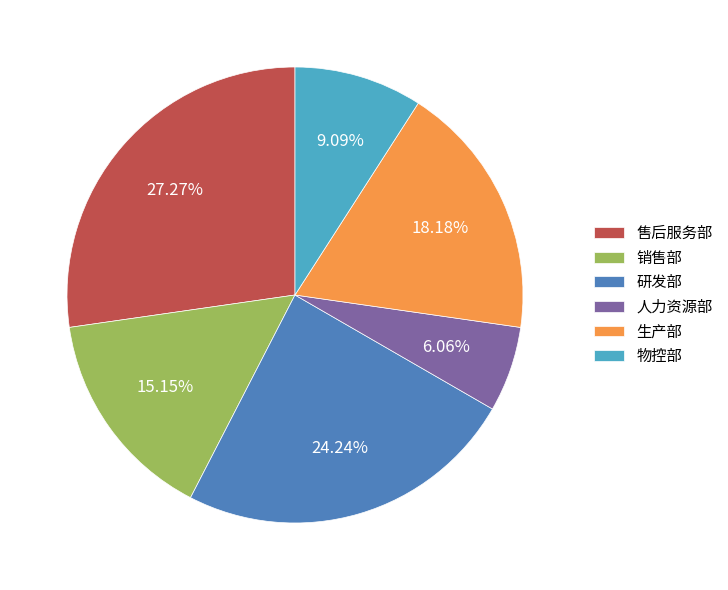

What is the ratio of the value at 研发部 to the value at 物控部?

2.7